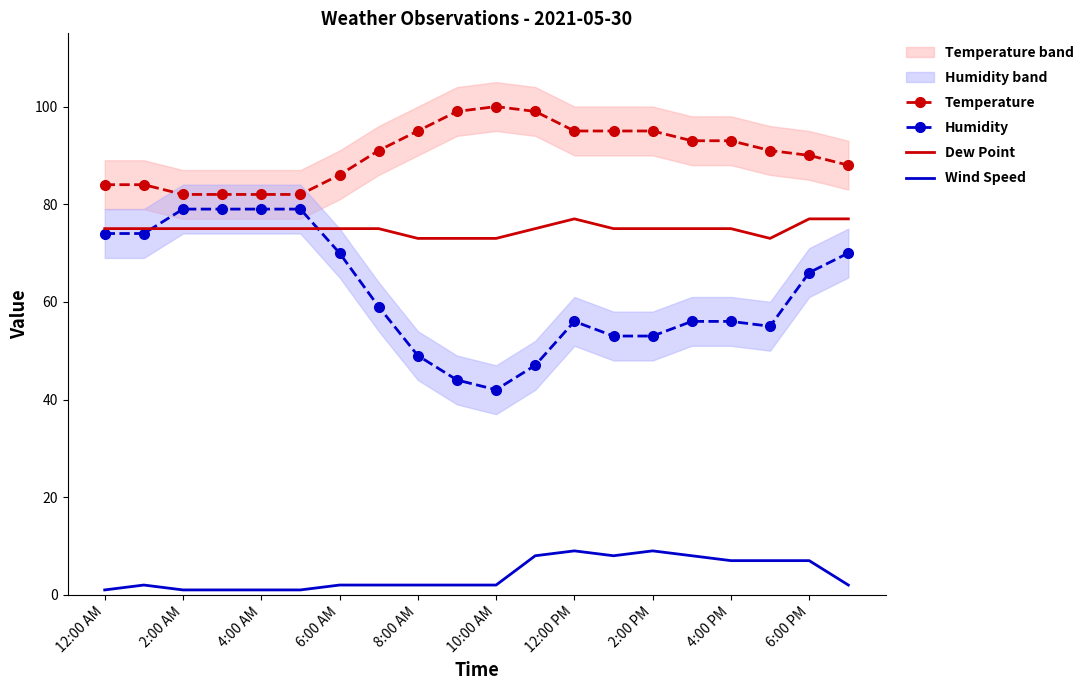

What is the value of the Temperature point at the 6th from the left?

82